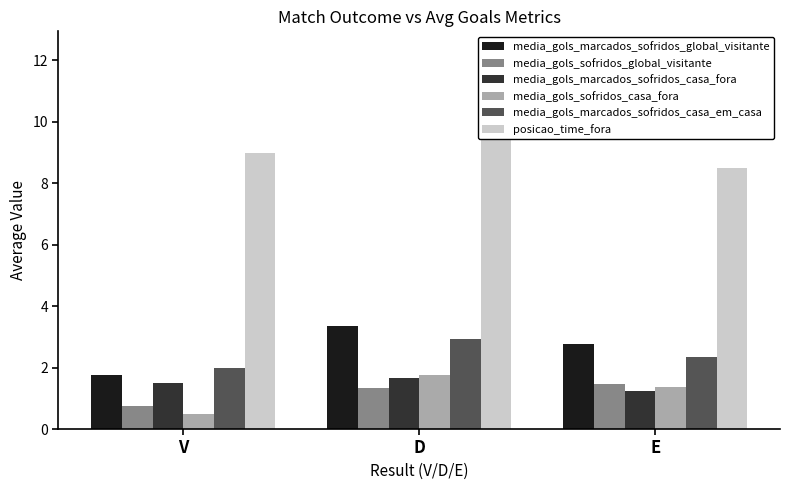

Reading right to left, what are all the values shown in this chart?

media_gols_marcados_sofridos_global_visitante: 2.8	3.3	1.8
media_gols_sofridos_global_visitante: 1.4	1.3	0.8
media_gols_marcados_sofridos_casa_fora: 1.2	1.6	1.5
media_gols_sofridos_casa_fora: 1.4	1.8	0.5
media_gols_marcados_sofridos_casa_em_casa: 2.3	2.9	2.0
posicao_time_fora: 8.5	12.3	9.0